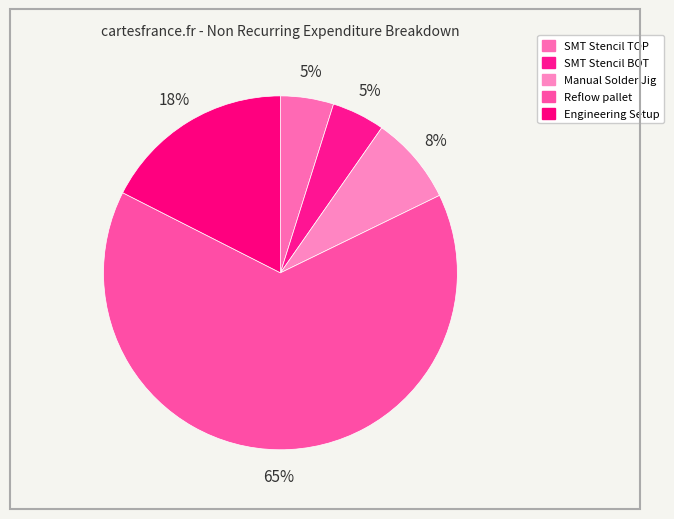

To the nearest percent, what is the combined percentage of Manual Solder Jig and Engineering Setup?

26%